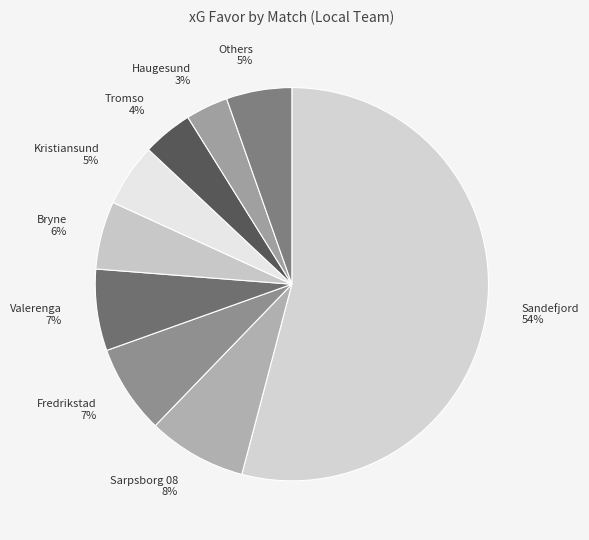

What is the largest slice in the pie chart?

Sandefjord